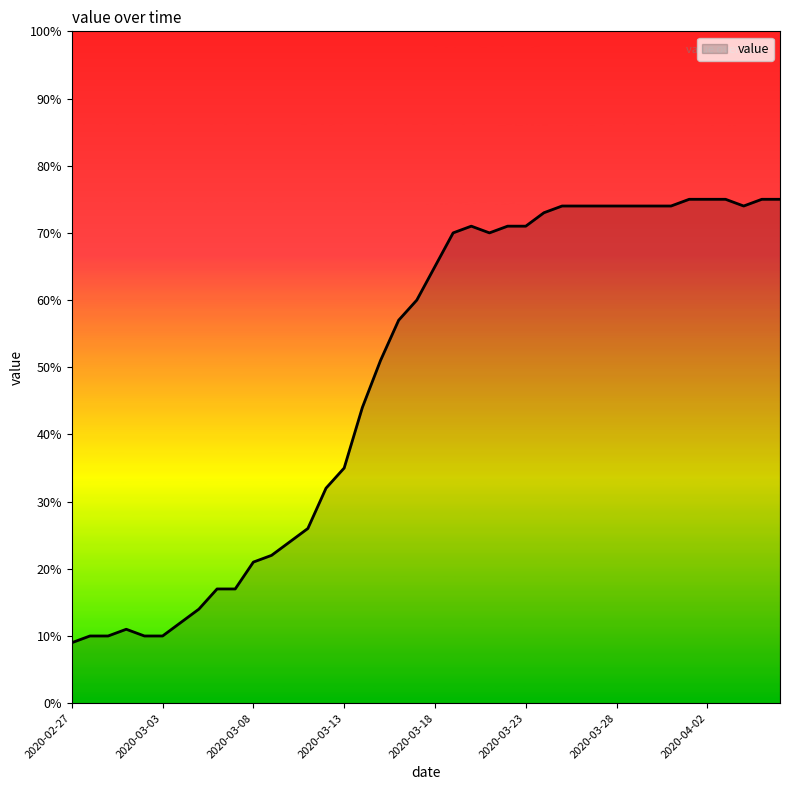

Reading left to right, extract all data points from this chart.

9.0	10.0	10.0	11.0	10.0	10.0	12.0	14.0	17.0	17.0	21.0	22.0	24.0	26.0	32.0	35.0	44.0	51.0	57.0	60.0	65.0	70.0	71.0	70.0	71.0	71.0	73.0	74.0	74.0	74.0	74.0	74.0	74.0	74.0	75.0	75.0	75.0	74.0	75.0	75.0